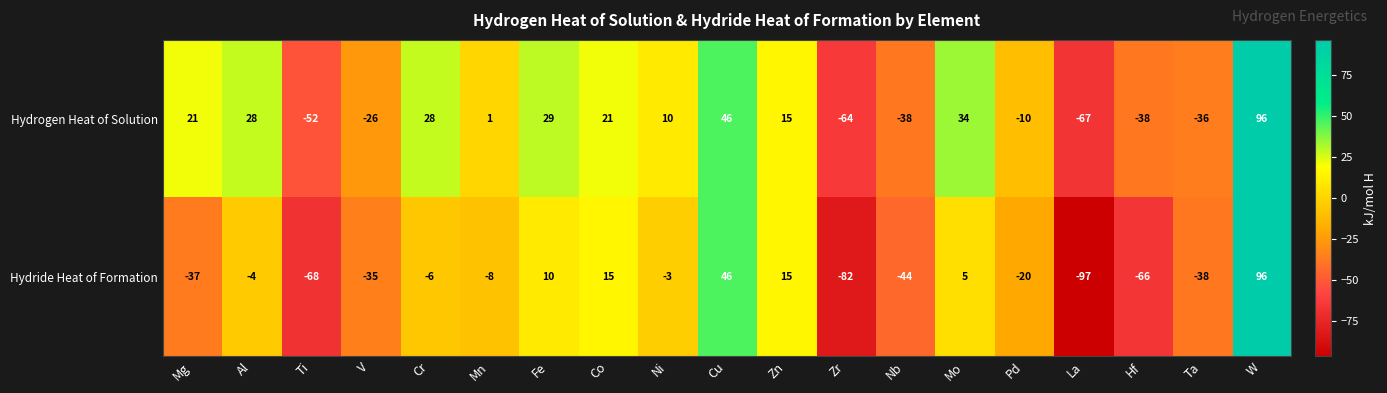

The Hydrogen Heat of Solution series shows -16 at Pd. True or false?

False